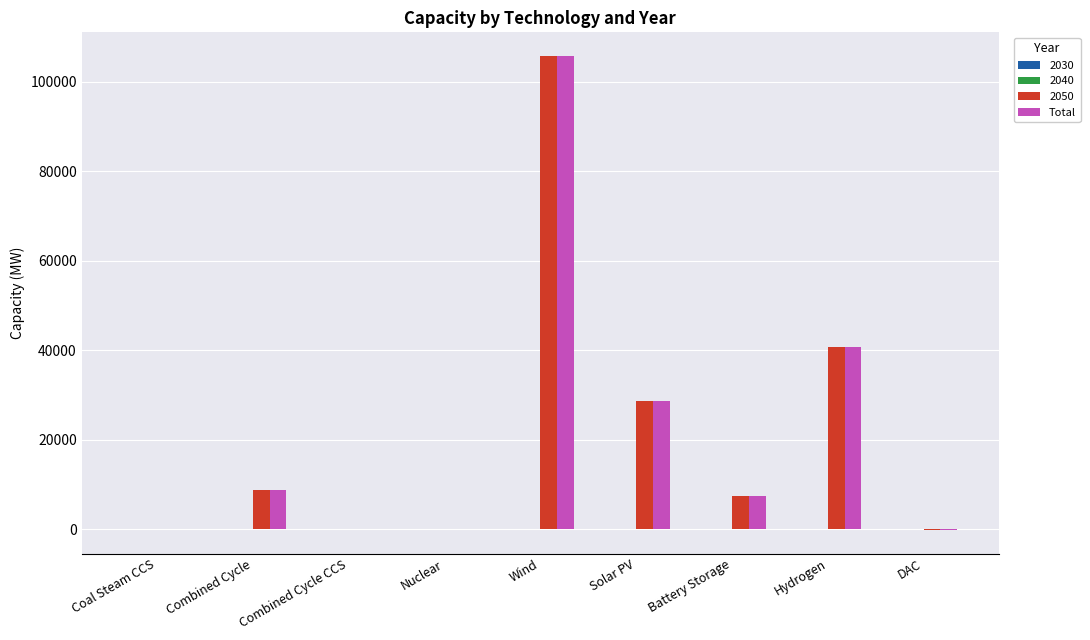

Which category has the highest value across all series?

Wind